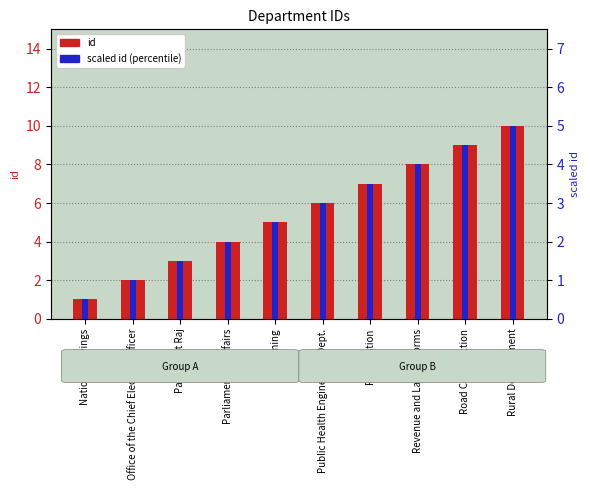

Is the value of scaled id (percentile) at Revenue and Land Reforms greater than the value of id at Revenue and Land Reforms?

No